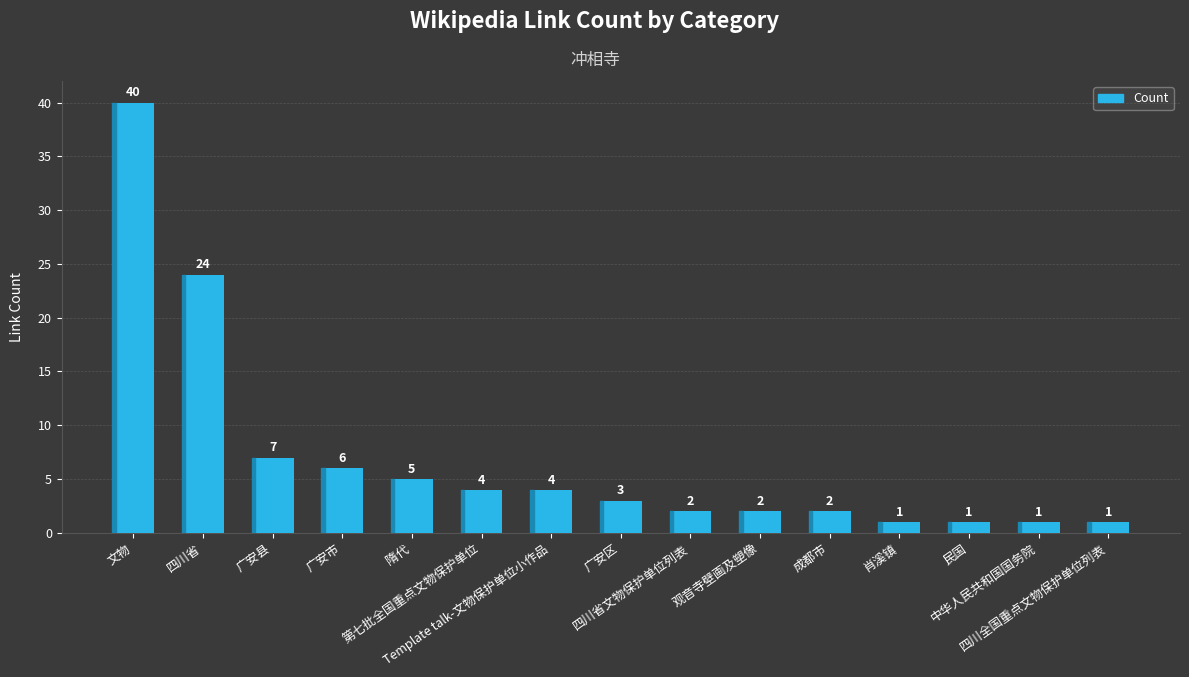

What is the difference between the values at 四川全国重点文物保护单位列表 and 广安区?

2